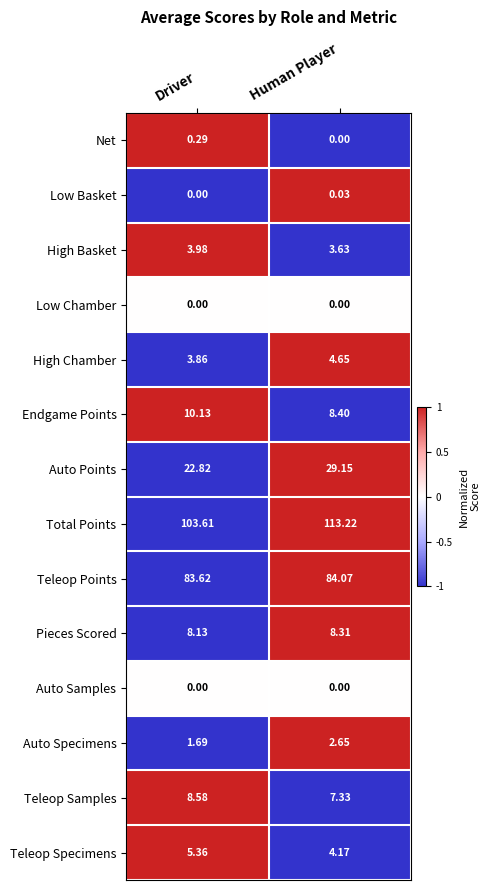

What is the maximum value shown in the chart?

113.2